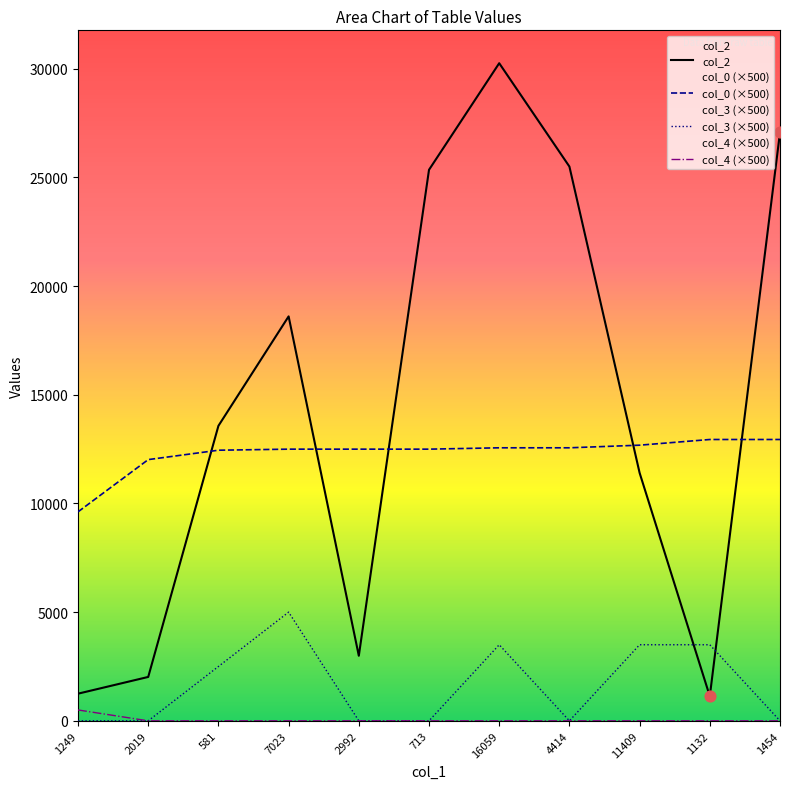

At how many categories does at least one series exceed 645?

11